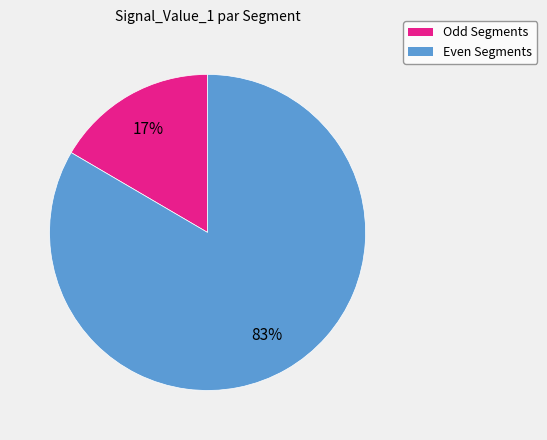

To the nearest percent, what is the average slice percentage?

50%